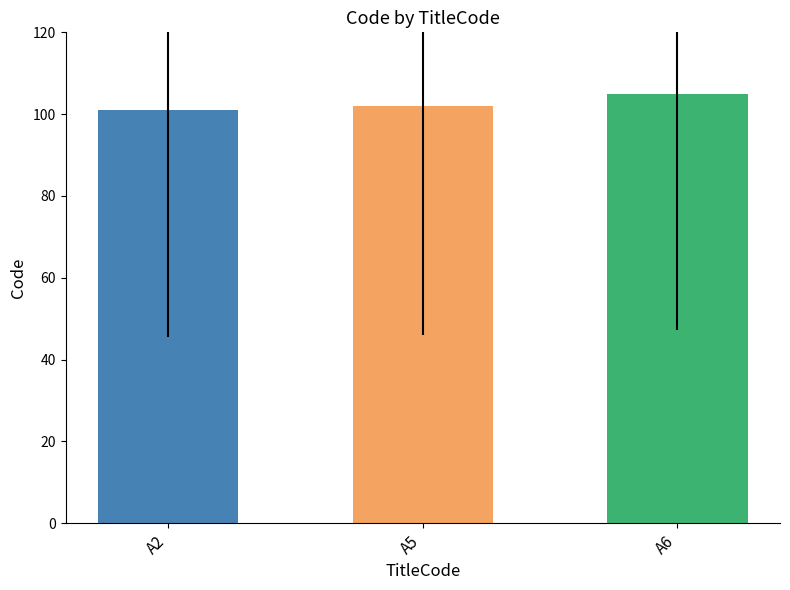

Reading left to right, list all the values displayed in this chart.

101	102	105